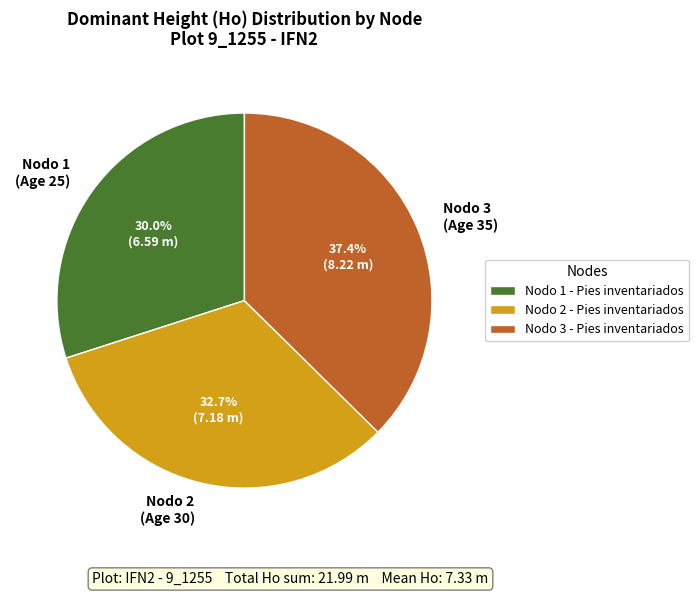

Does Nodo 3 - Pies inventariados account for over 50% of the chart?

No